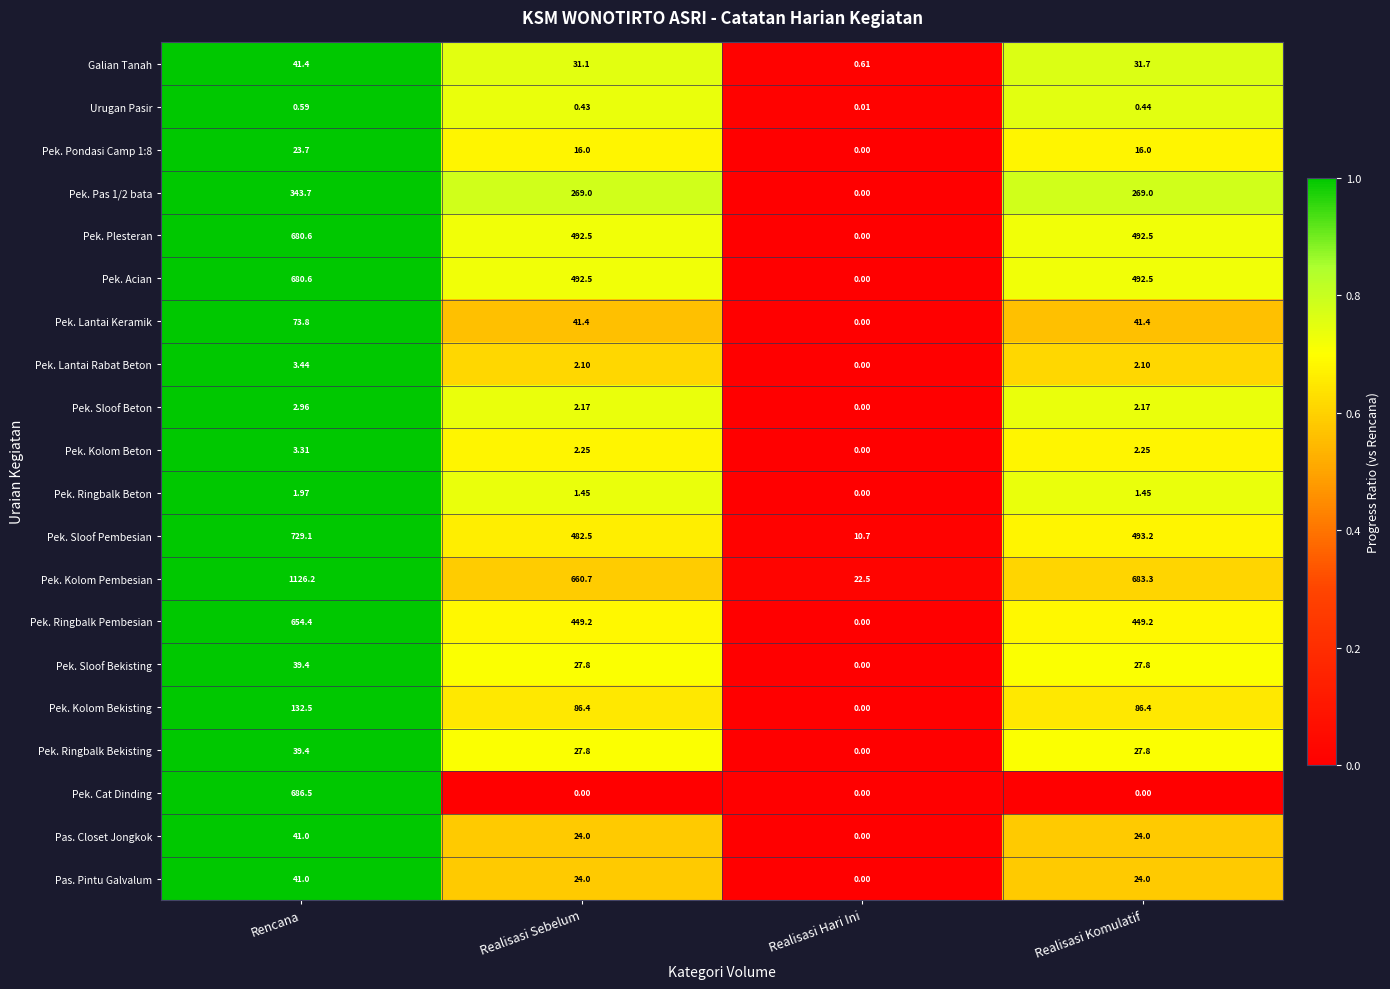

At which category is the sum across all series the highest?

Rencana